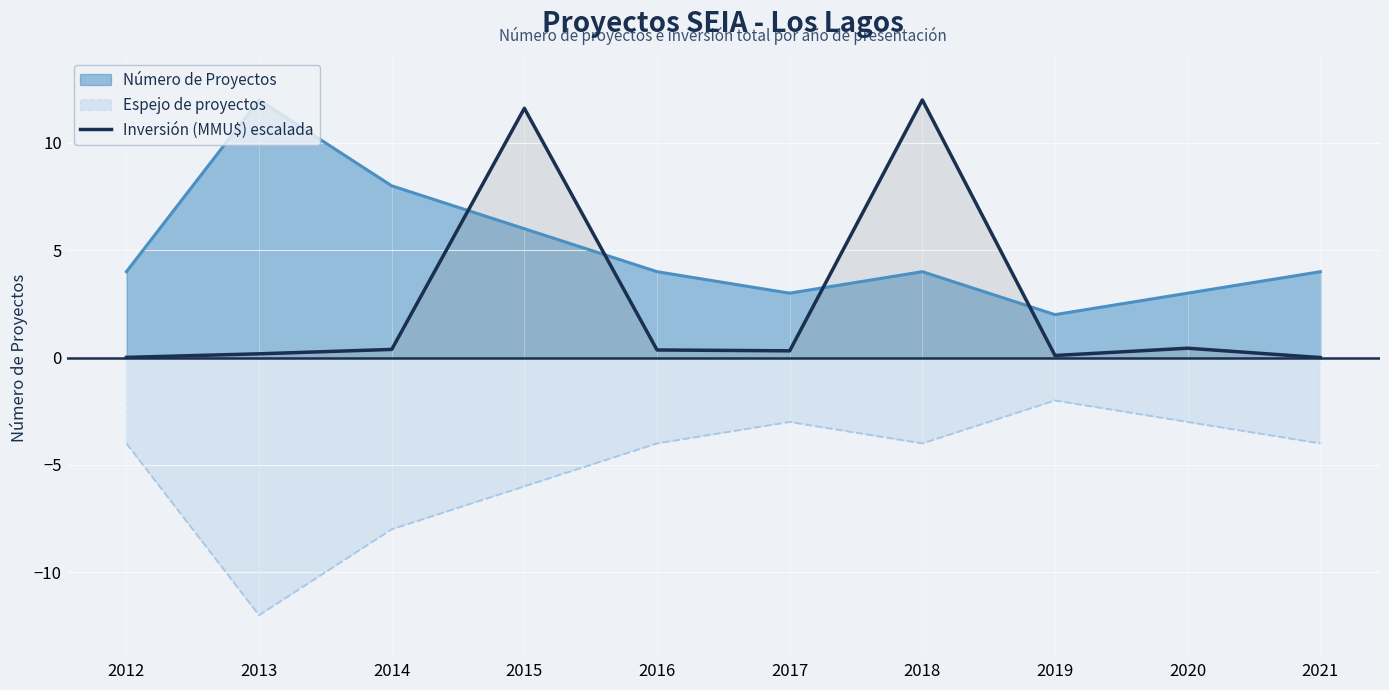

What is the difference between the maximum and minimum values?

12.0